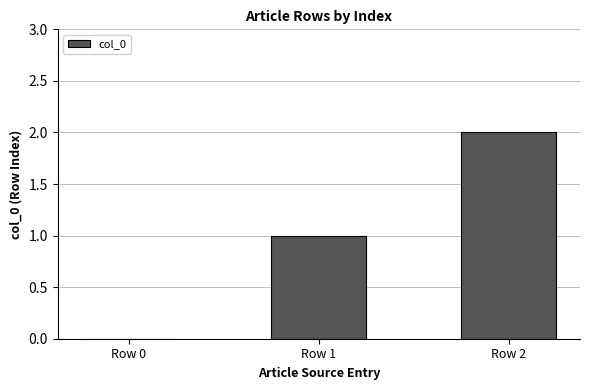

How many categories are shown in the chart?

3